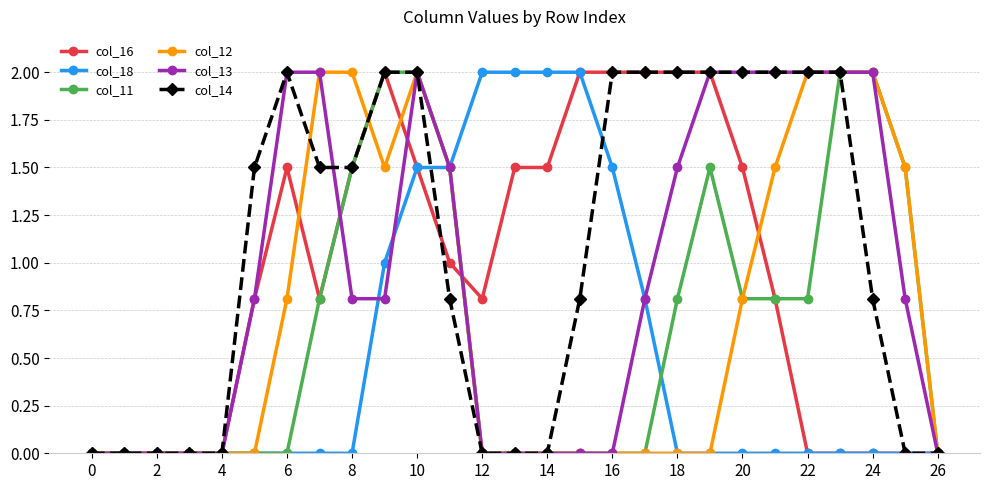

What is the maximum value for col_11?

2.0